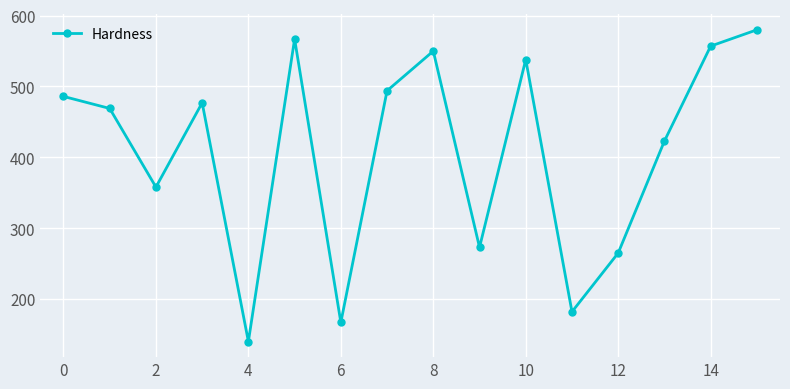

What is the sum of all values?

6526